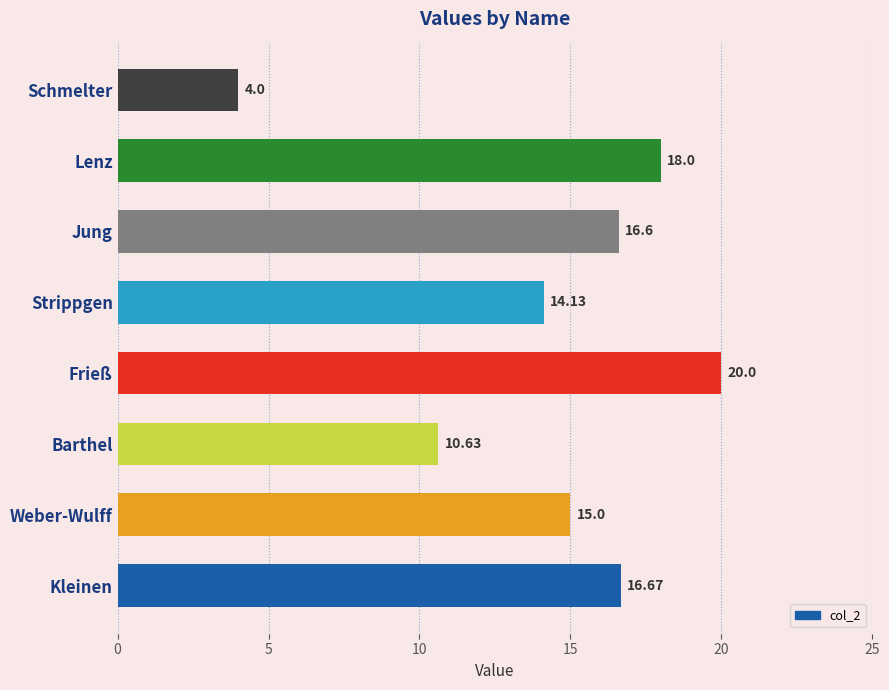

What is the difference between the values at Kleinen and Weber-Wulff?

1.7